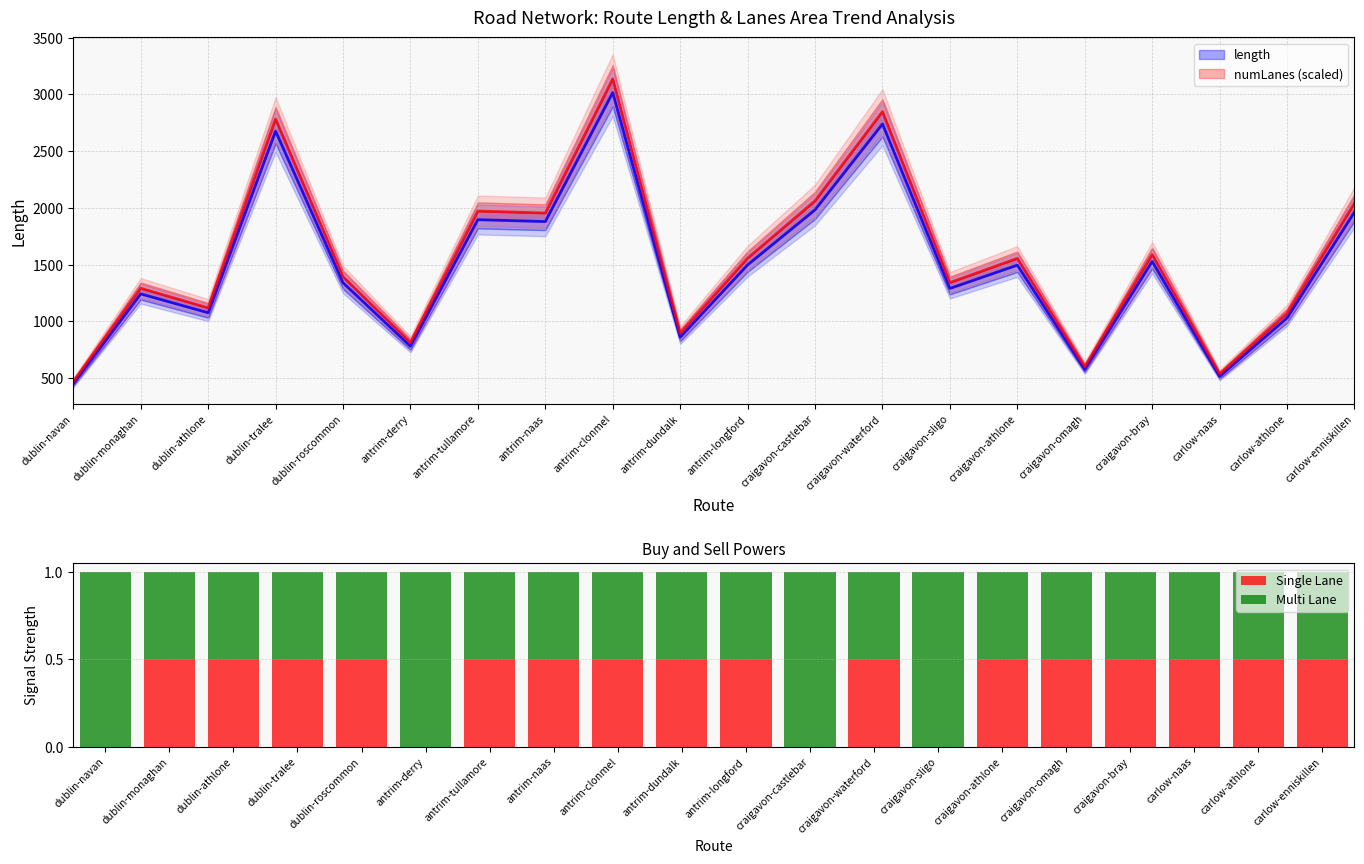

Between craigavon-sligo and antrim-dundalk, which is larger?

antrim-dundalk